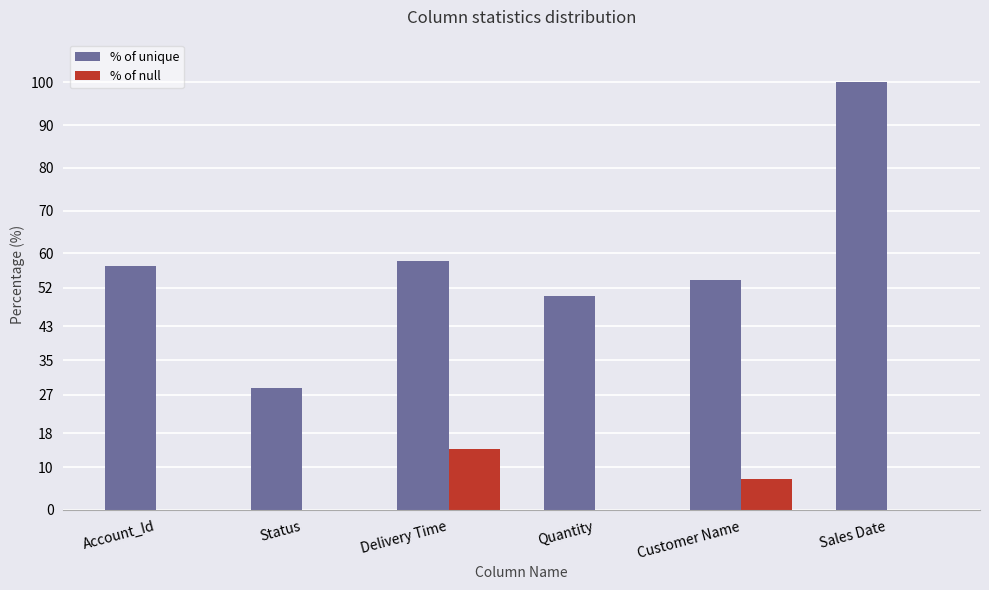

Which category has the highest value in the % of null series?

Delivery Time